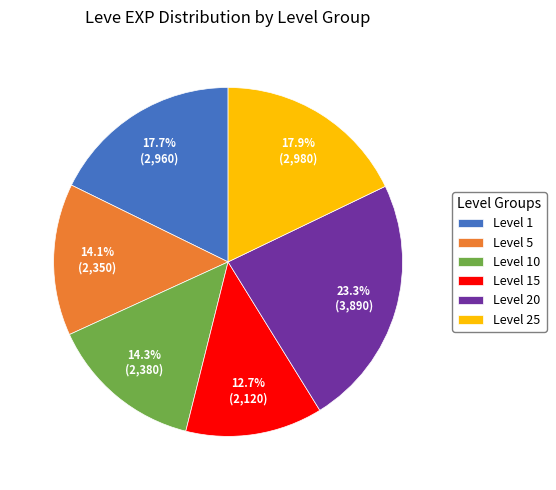

Which has a higher value, Level 25 or Level 15?

Level 25